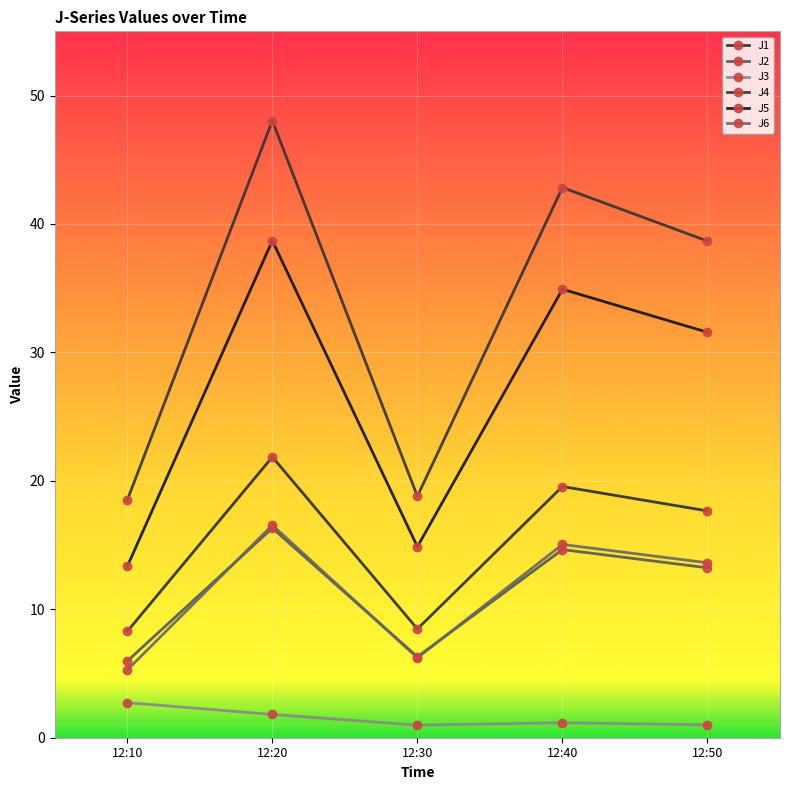

Reading left to right, transcribe all the data shown in this chart.

J1: 12:10=8.3	12:20=21.9	12:30=8.5	12:40=19.6	12:50=17.7
J2: 12:10=6.0	12:20=16.3	12:30=6.3	12:40=14.7	12:50=13.2
J3: 12:10=2.7	12:20=1.8	12:30=1.0	12:40=1.2	12:50=1.0
J4: 12:10=18.5	12:20=48.0	12:30=18.8	12:40=42.8	12:50=38.7
J5: 12:10=13.3	12:20=38.7	12:30=14.9	12:40=34.9	12:50=31.6
J6: 12:10=5.3	12:20=16.6	12:30=6.2	12:40=15.1	12:50=13.6